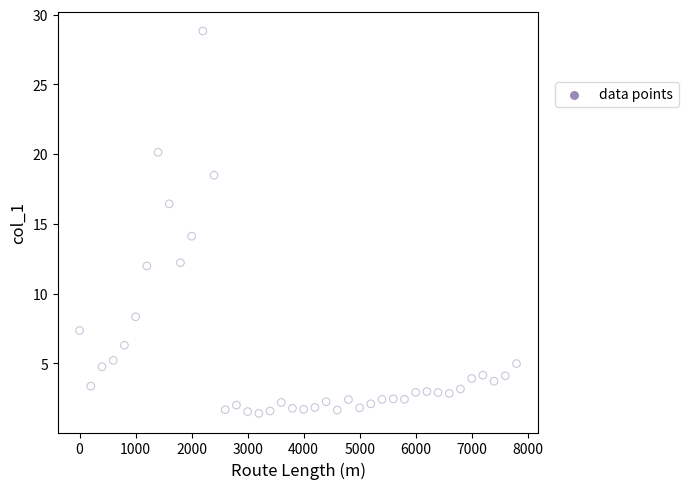

What Y value in the scatter plot is closest to 15?

14.1